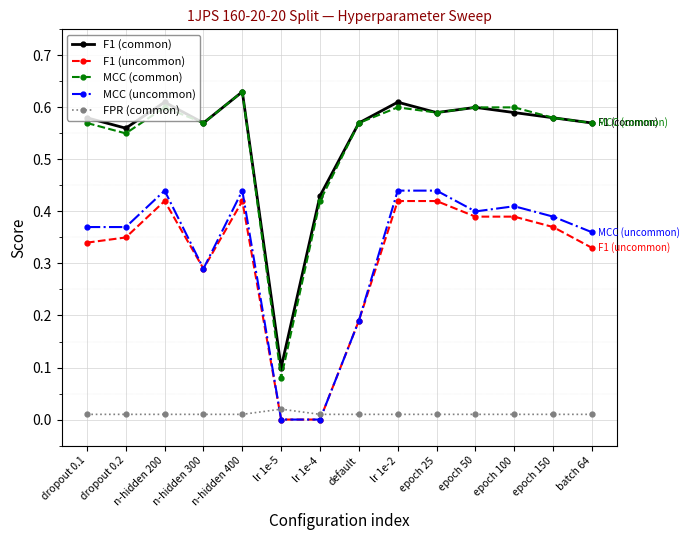

Which series has the largest range (max minus min)?

MCC (common)